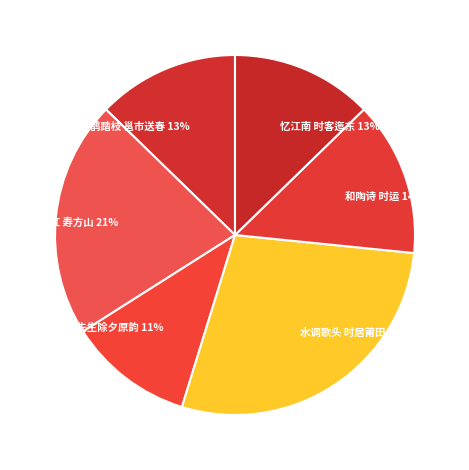

Is 和丁以某先生除夕原韵 the majority of the pie?

No